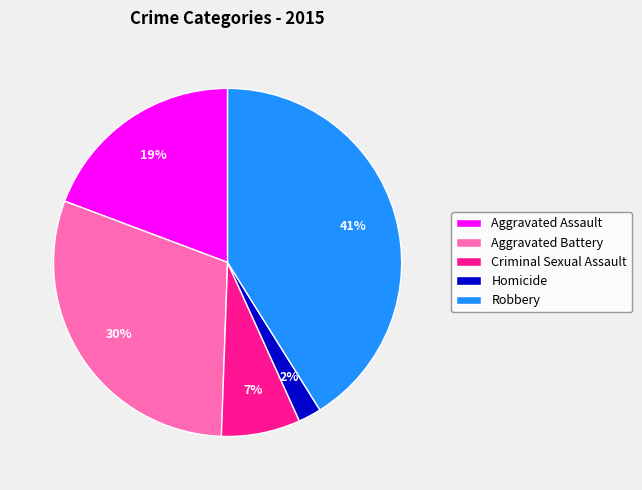

To the nearest percent, what percentage of the pie is Aggravated Assault?

19%